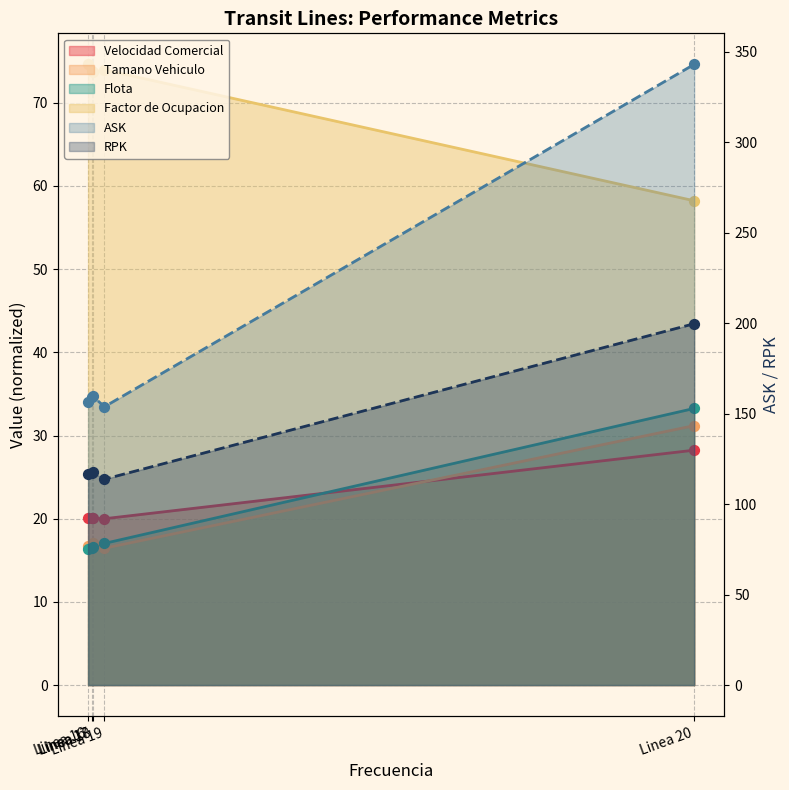

Which series has the largest Y range (max minus min)?

ASK